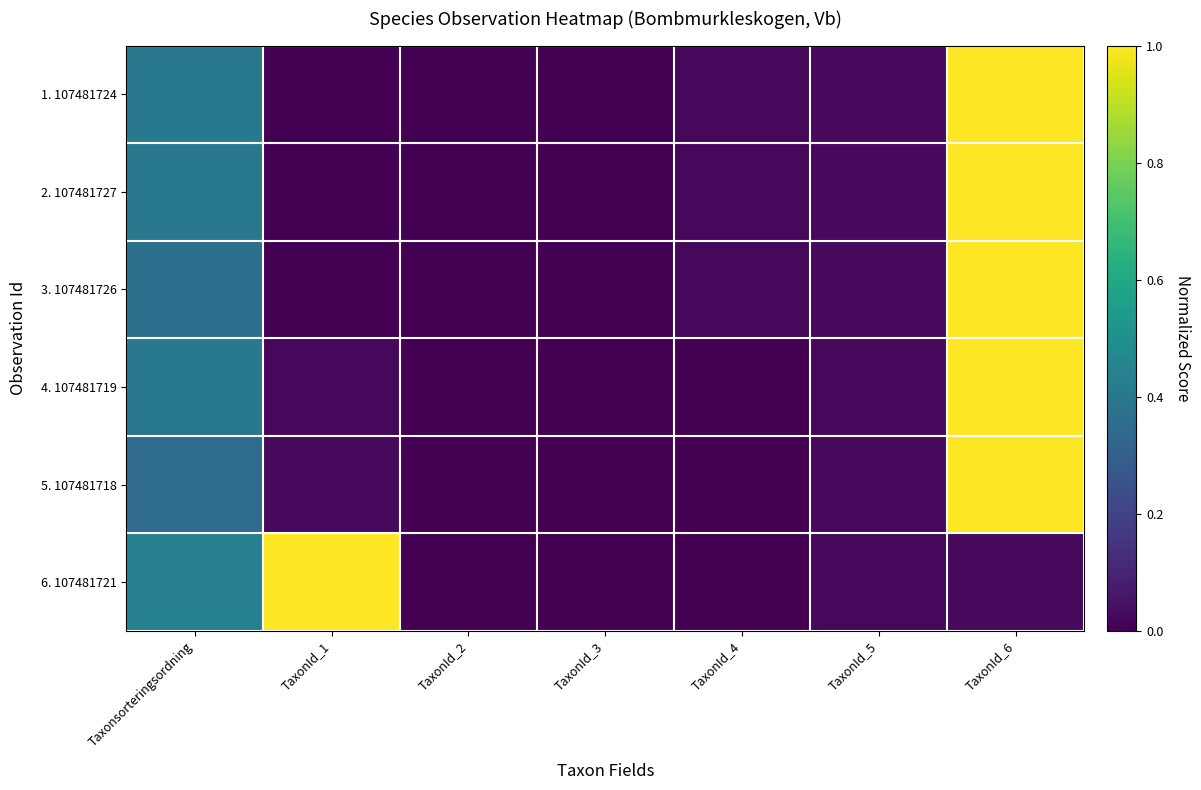

How many data points does each series have?

7